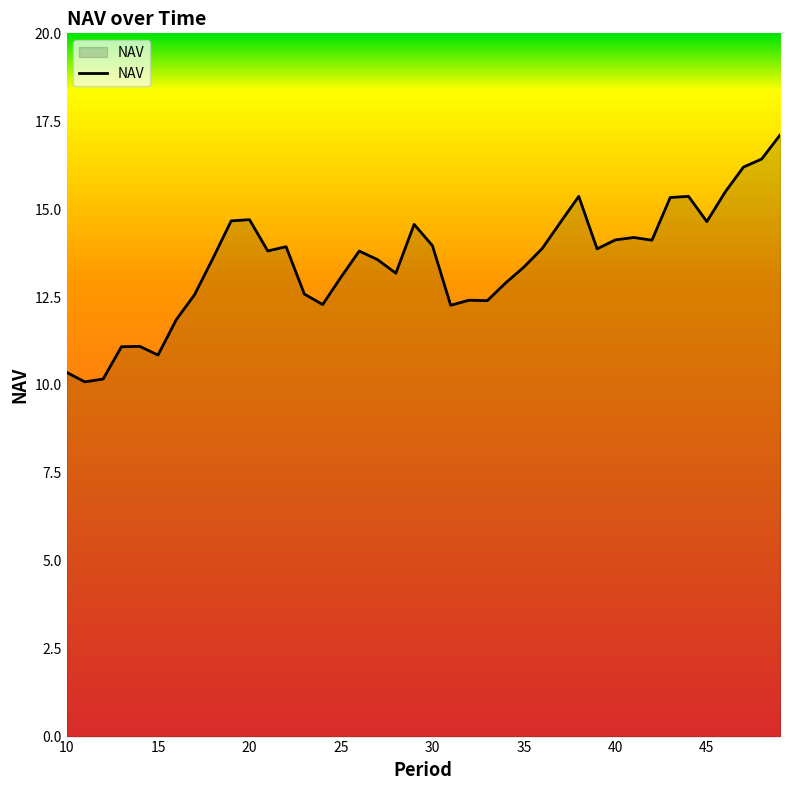

How many distinct data groups are displayed?

1